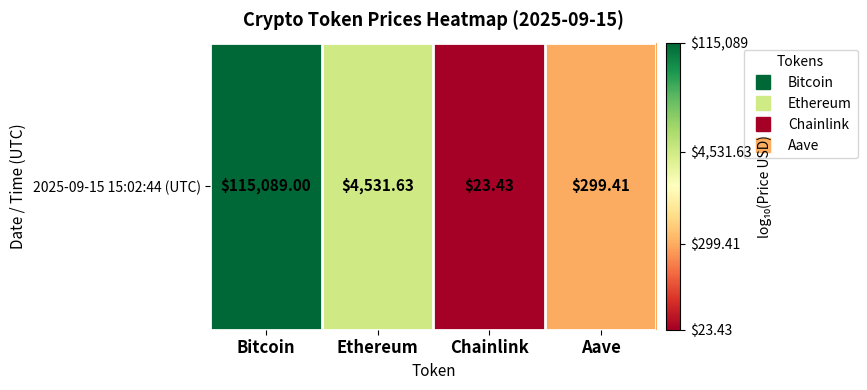

What is the average value?

3.1